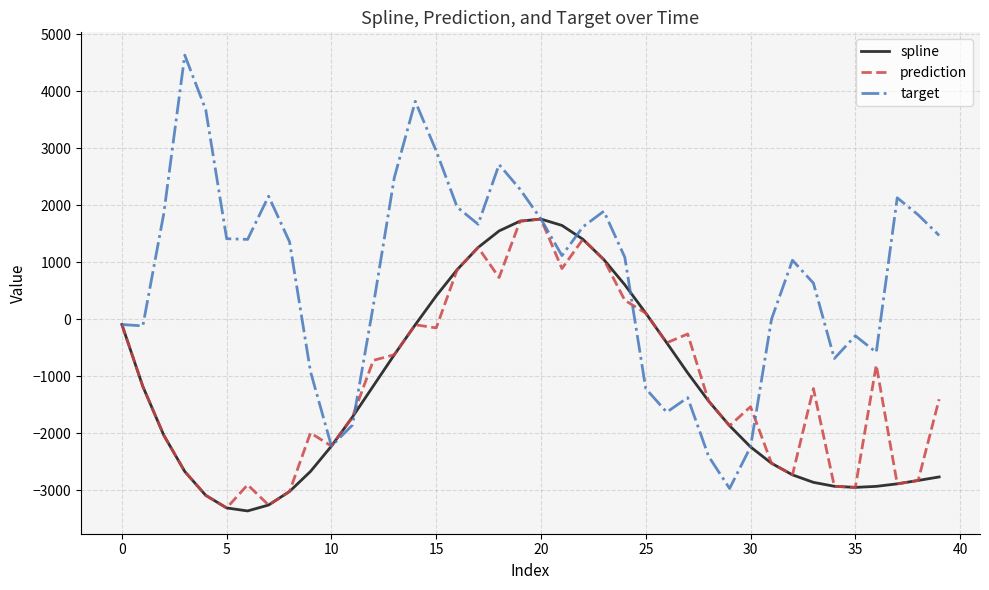

What is the highest value of the spline series?

1756.5